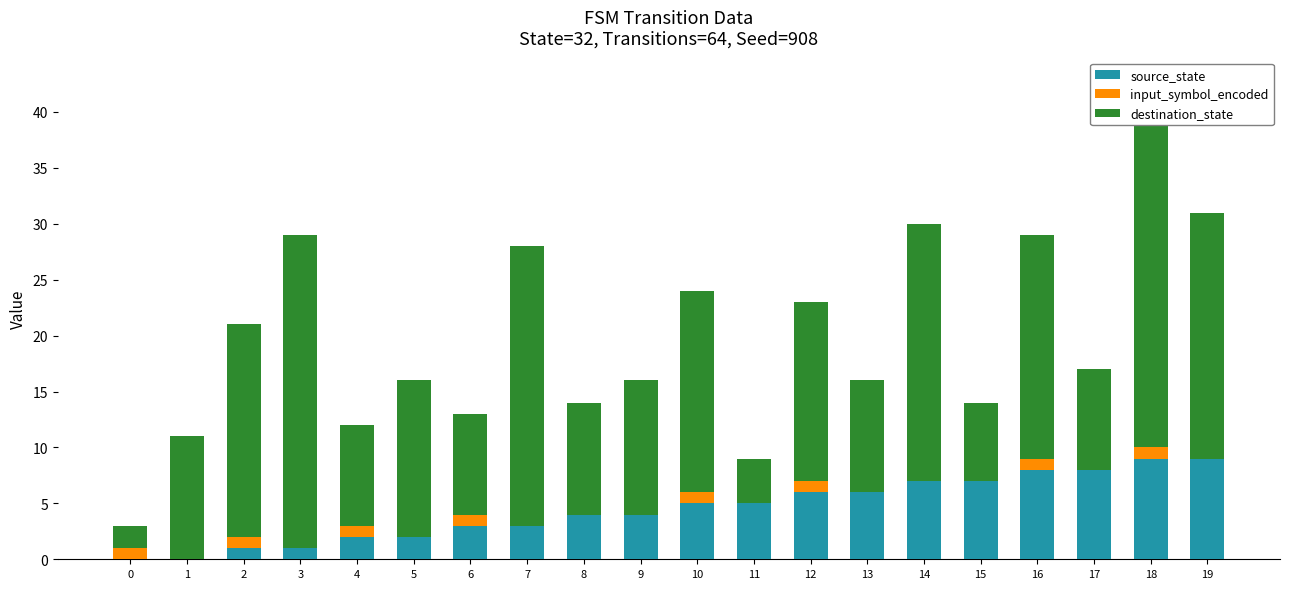

How many bars are there in total?

60